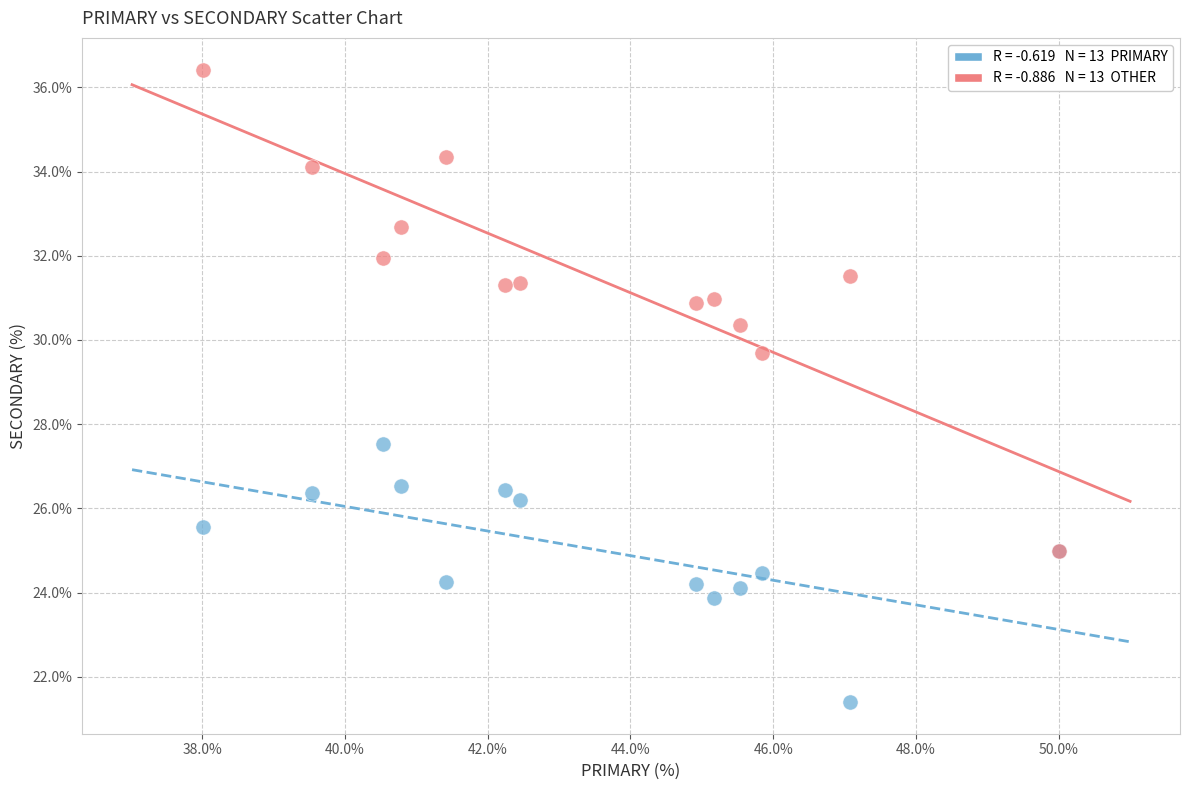

Across all series, what Y value is closest to 28?

27.5